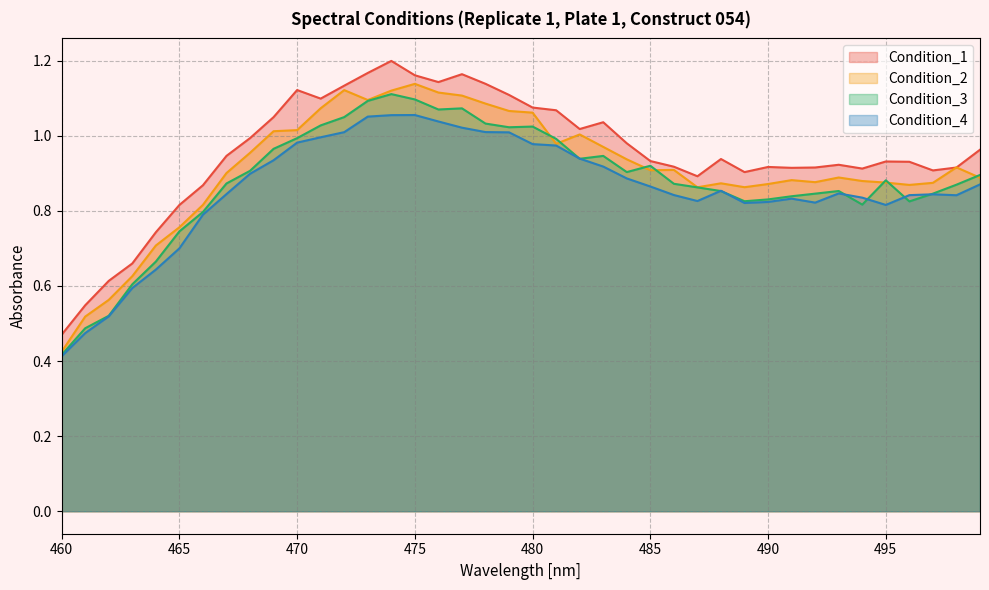

True or false: Condition_3 has more than 1 points higher than both neighbors.

True